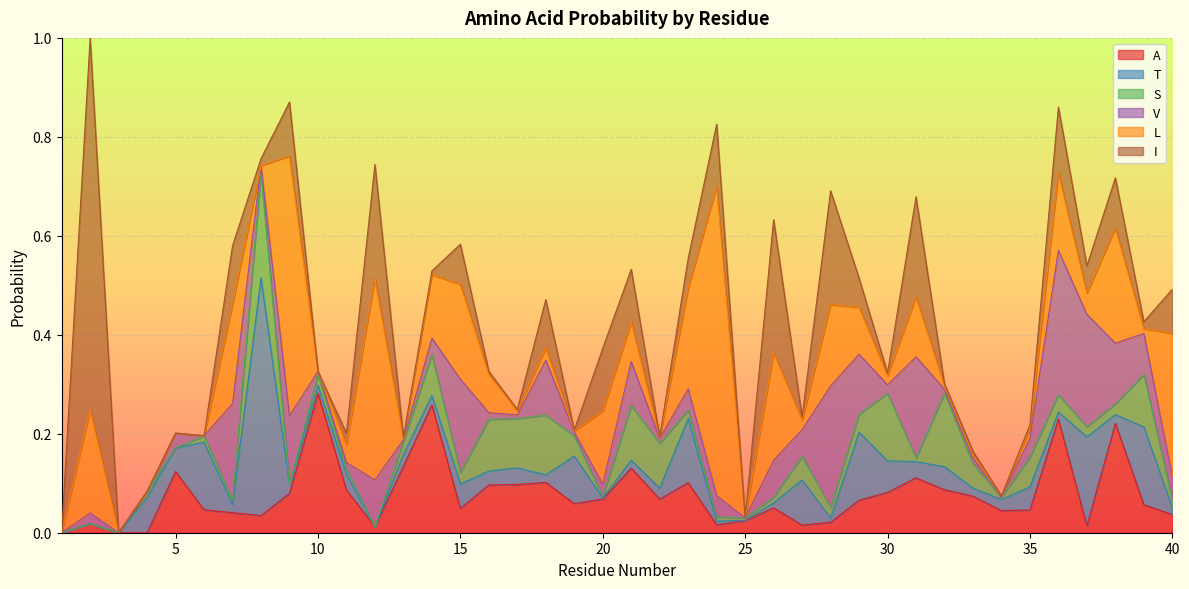

What are all the series names shown in the legend?

A, T, S, V, L, I